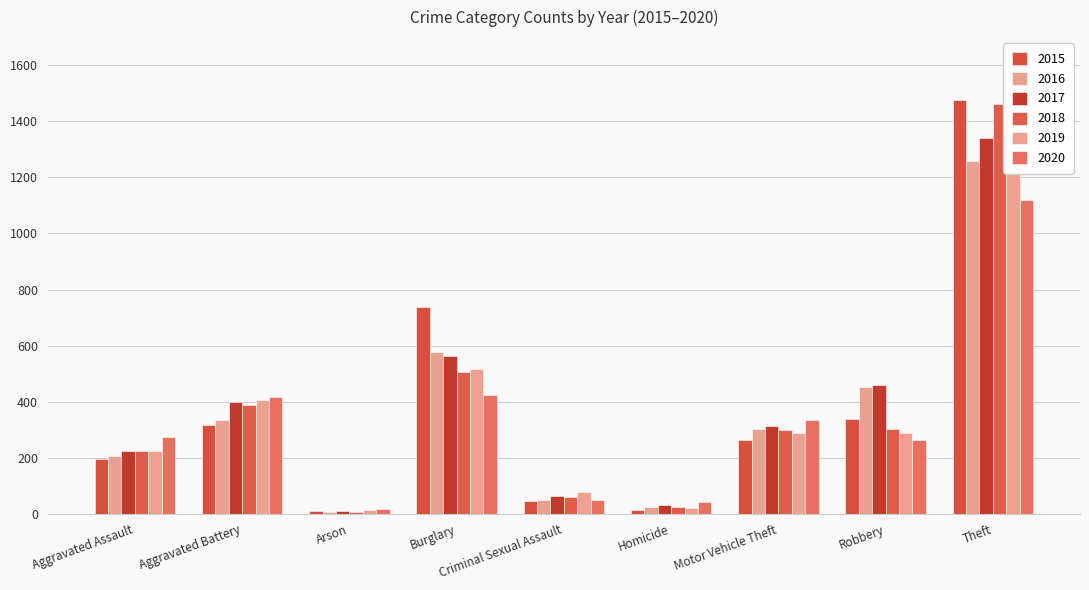

What are all the series names shown in the legend?

2015, 2016, 2017, 2018, 2019, 2020